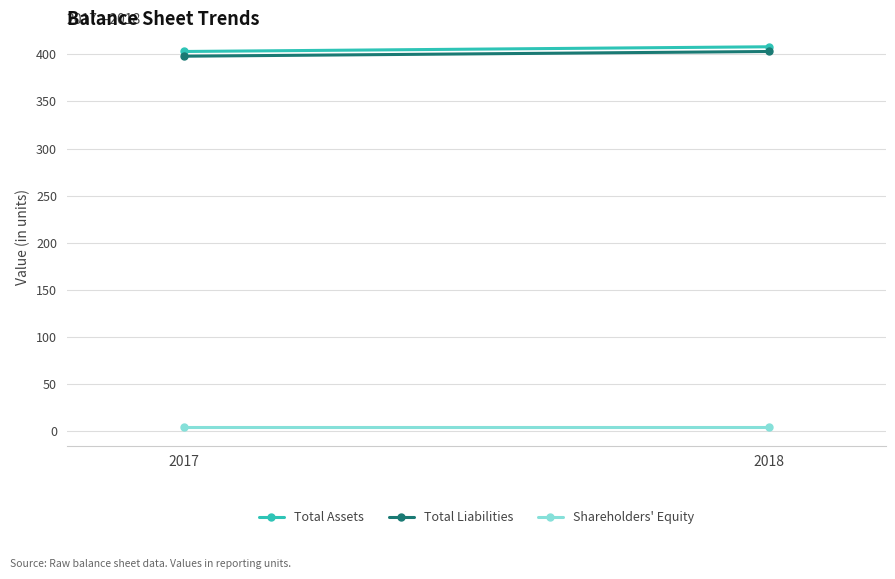

List the series in order of their peak value, lowest first.

Shareholders' Equity, Total Liabilities, Total Assets